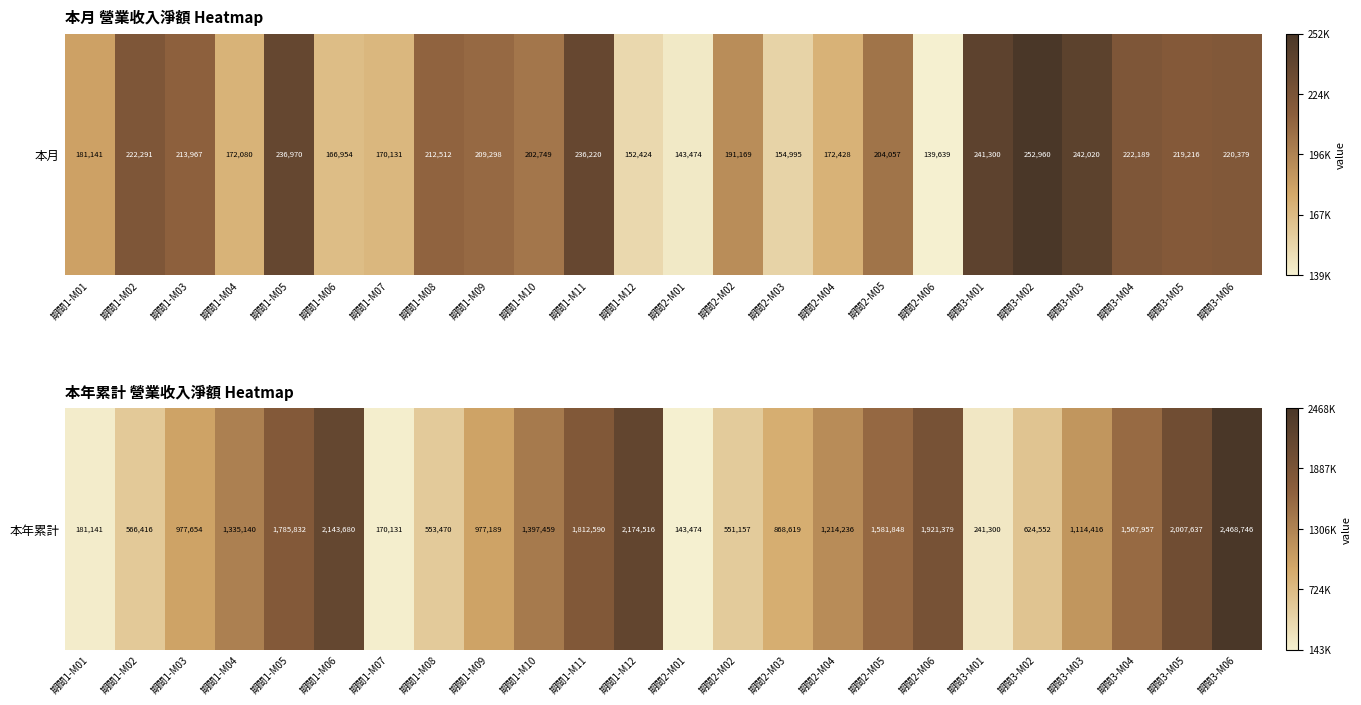

What is the difference between the second highest and minimum values?

2031042